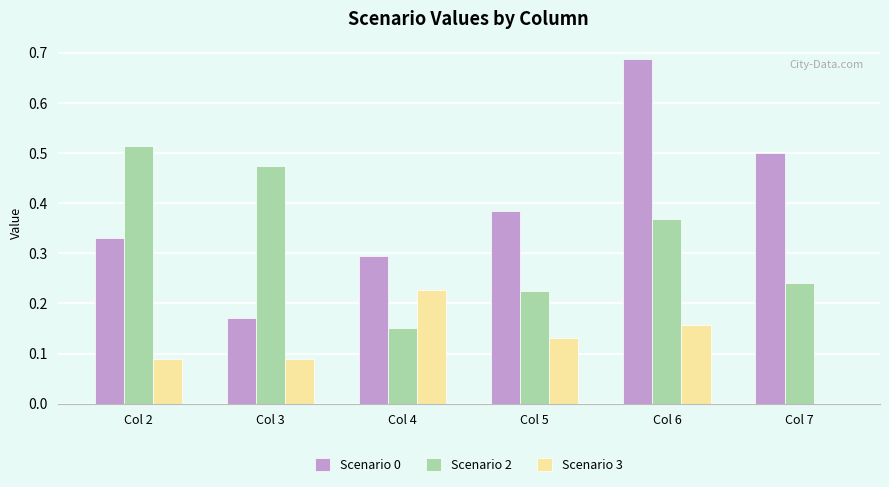

Count the Scenario 0 values in the range 0 to 1.

6